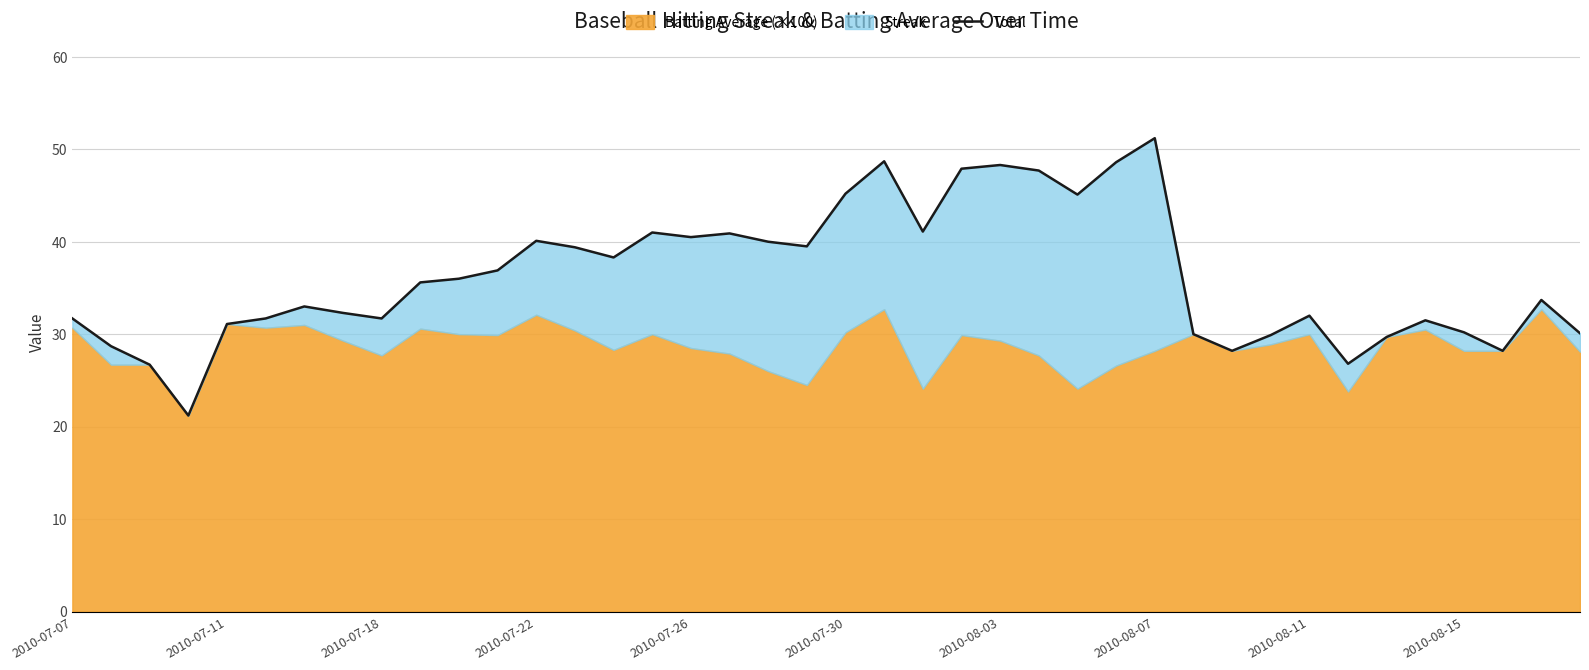

Reading left to right, extract all data points from this chart.

31.7	28.7	26.7	21.2	31.1	31.7	33.0	32.3	31.7	35.6	36.0	36.9	40.1	39.4	38.3	41.0	40.5	40.9	40.0	39.5	45.2	48.7	41.1	47.9	48.3	47.7	45.1	48.6	51.2	30.0	28.2	29.9	32.0	26.8	29.7	31.5	30.2	28.2	33.7	30.1